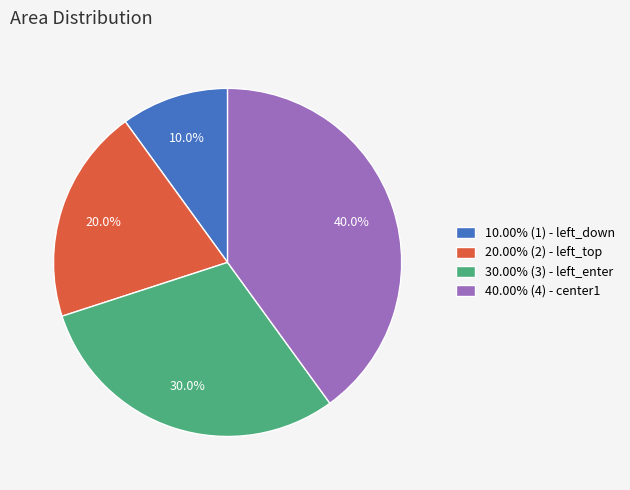

What is the ratio of the value at 10.00% (1) - left_down to the value at 30.00% (3) - left_enter?

0.3